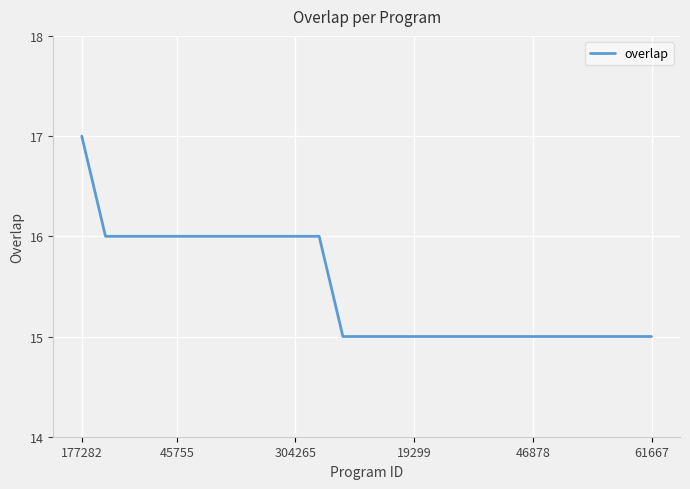

What is the smallest value displayed?

15